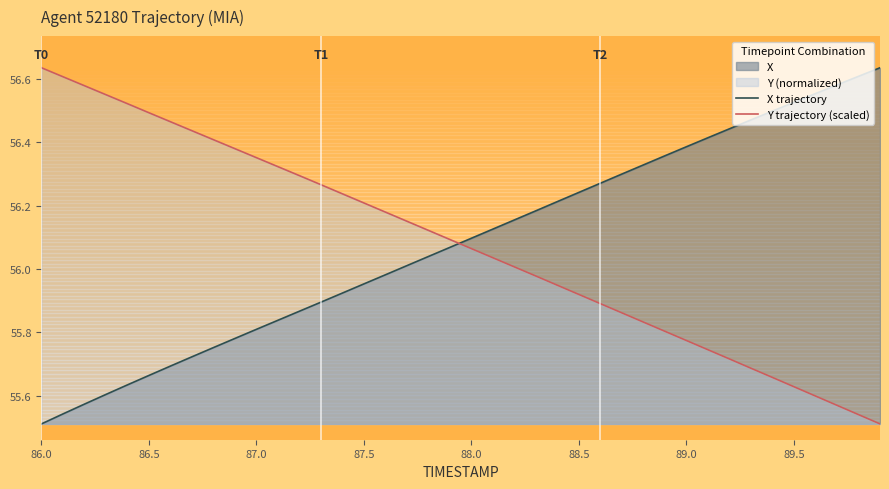

Reading left to right, transcribe all the data shown in this chart.

X trajectory: 55.5	55.5	55.6	55.6	55.6	55.7	55.7	55.7	55.8	55.8	55.8	55.8	55.9	55.9	55.9	56.0	56.0	56.0	56.0	56.1	56.1	56.1	56.2	56.2	56.2	56.2	56.3	56.3	56.3	56.4	56.4	56.4	56.4	56.5	56.5	56.5	56.6	56.6	56.6	56.6
Y trajectory (scaled): 56.6	56.6	56.6	56.6	56.5	56.5	56.5	56.4	56.4	56.4	56.4	56.3	56.3	56.3	56.2	56.2	56.2	56.2	56.1	56.1	56.1	56.0	56.0	56.0	55.9	55.9	55.9	55.9	55.8	55.8	55.8	55.7	55.7	55.7	55.7	55.6	55.6	55.6	55.5	55.5